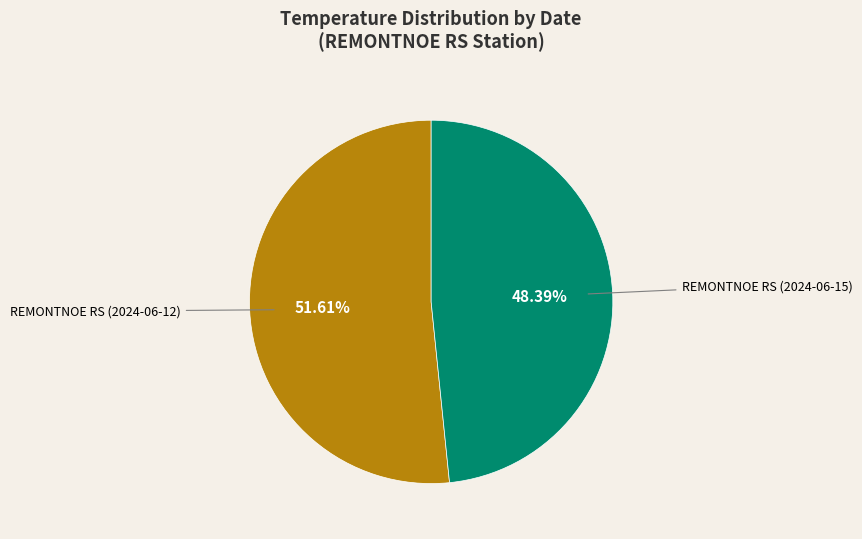

The REMONTNOE RS (2024-06-12) slice represents 62% of the pie. True or false?

False